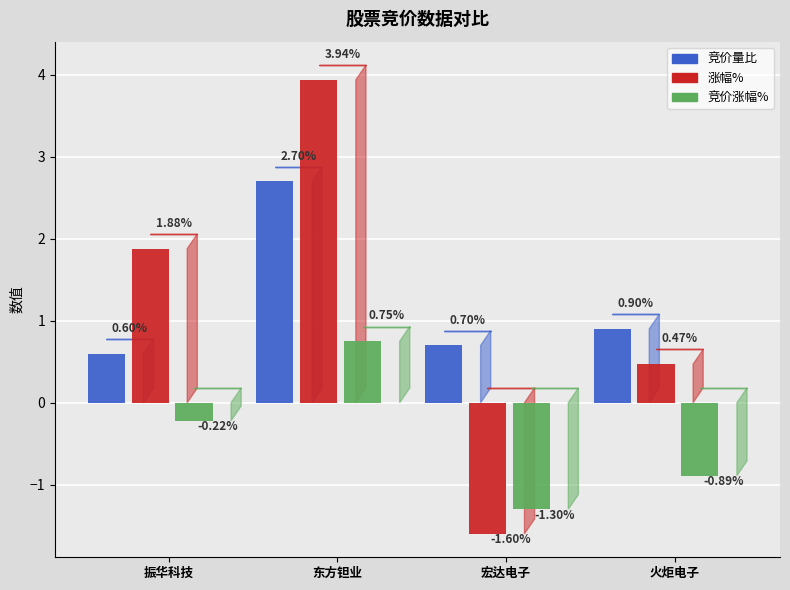

What is the sum of the 竞价量比 values at 振华科技 and 东方钽业?

3.3